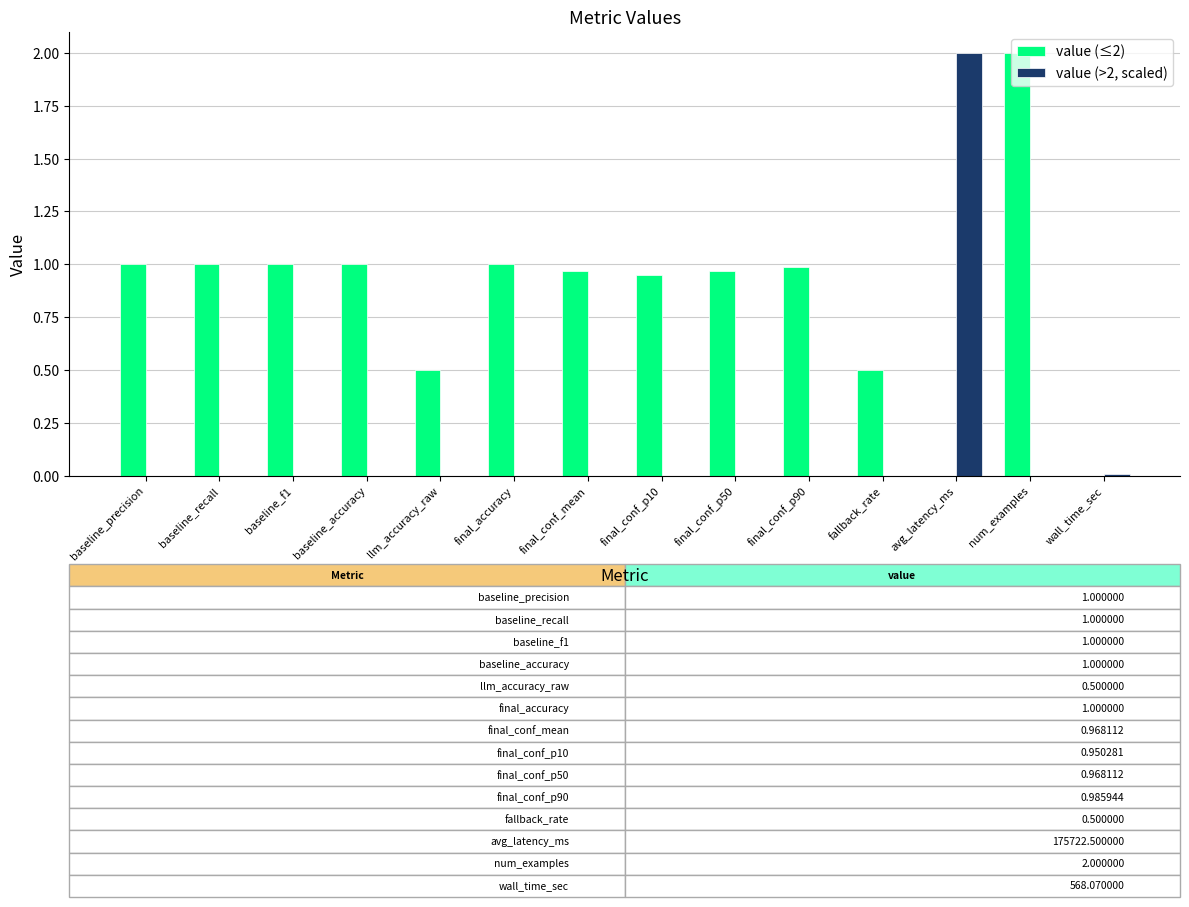

What is the sum of all value (≤2) values?

11.9